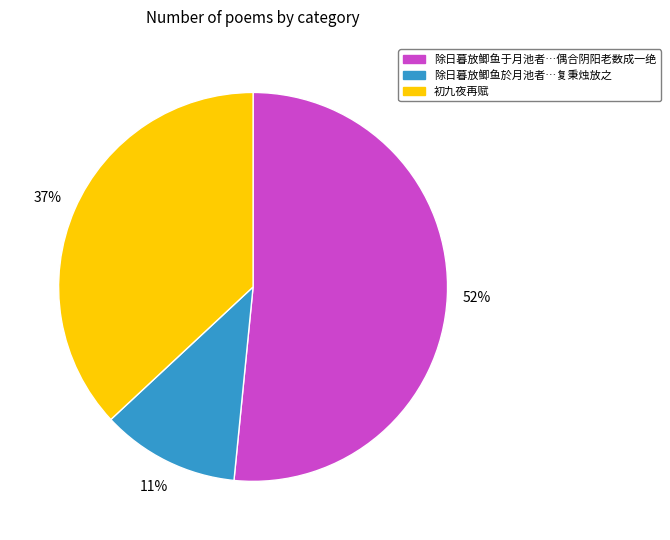

How many slices are in this pie chart?

3